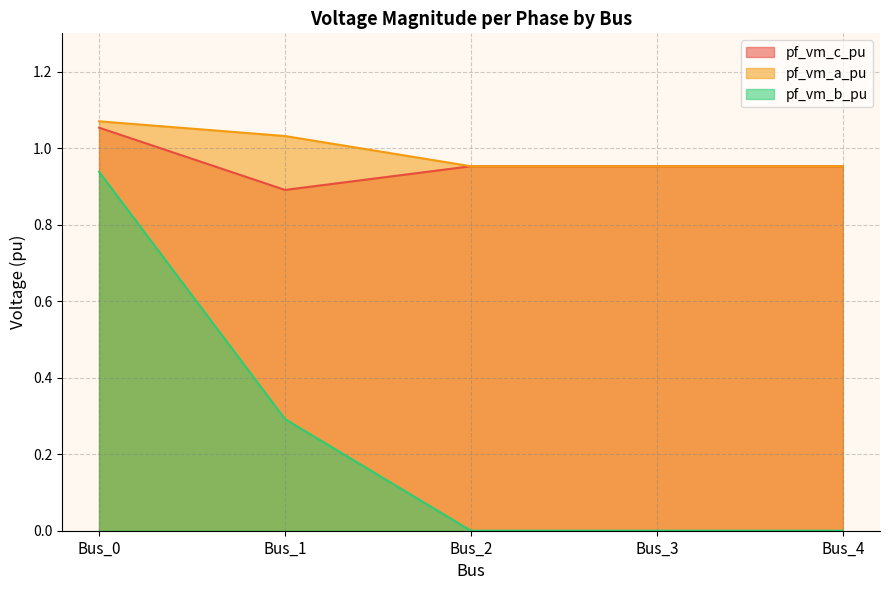

What are all the series names shown in the legend?

pf_vm_c_pu, pf_vm_a_pu, pf_vm_b_pu